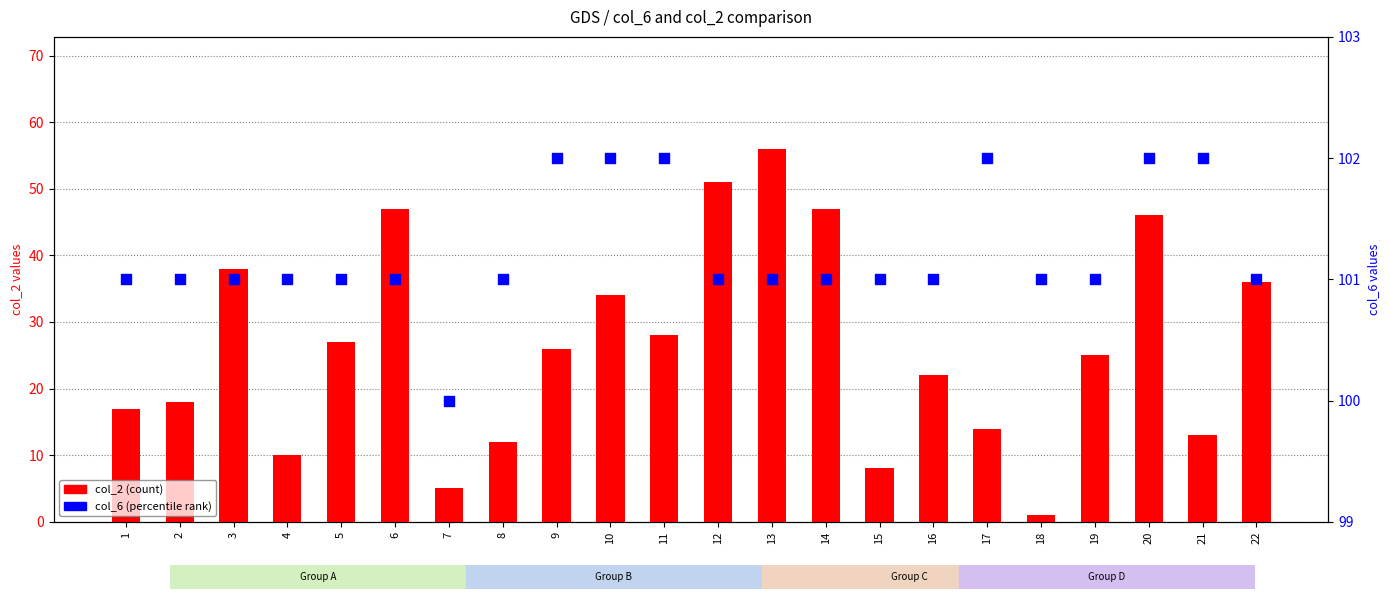

At how many categories does at least one series exceed 3?

22